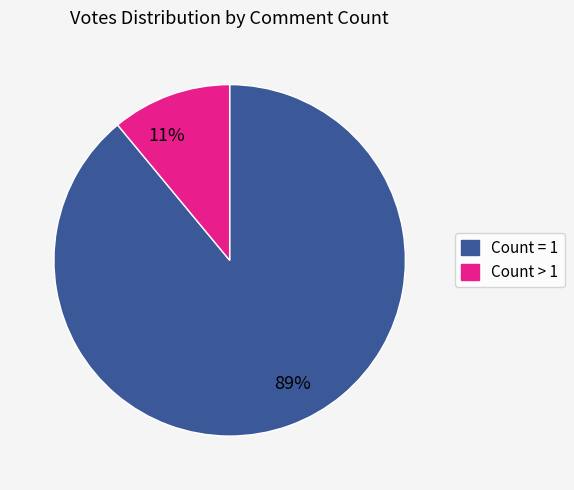

Do 11% and 89% together represent more than half of the pie?

Yes